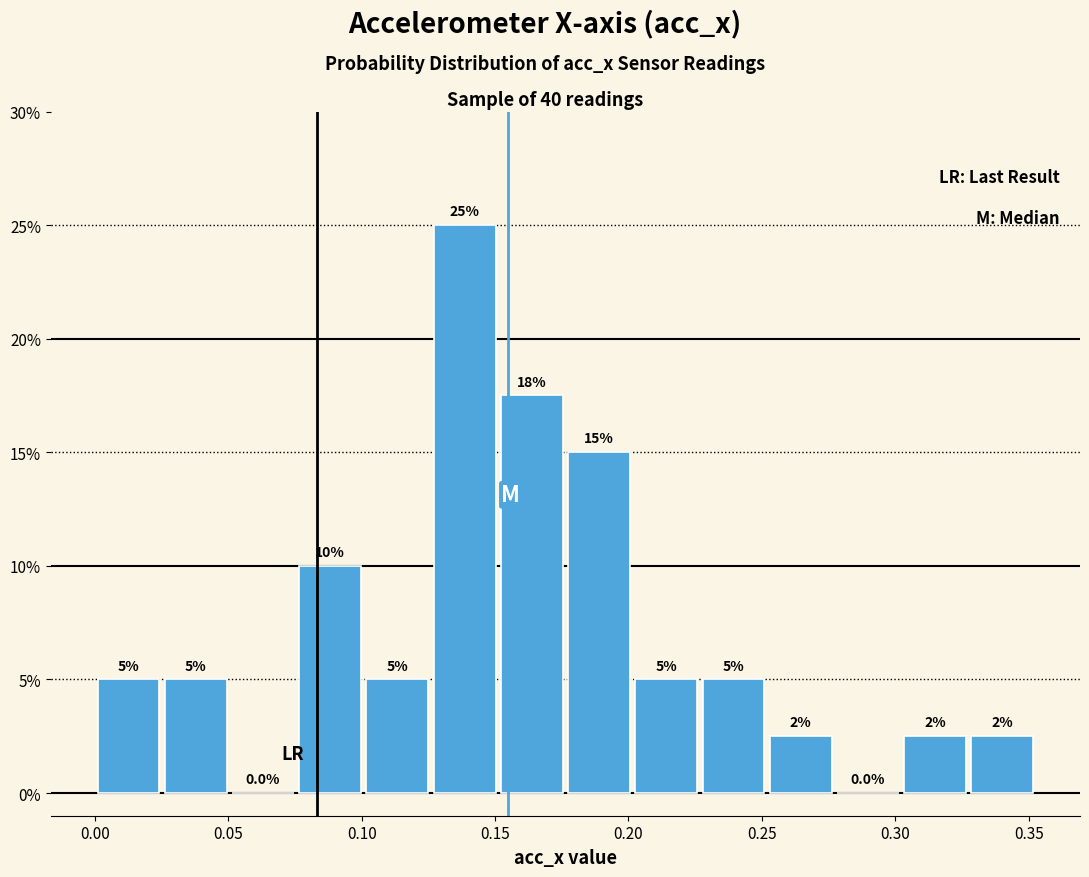

Which range on the x-axis has the tallest bar?

0.125 to 0.150